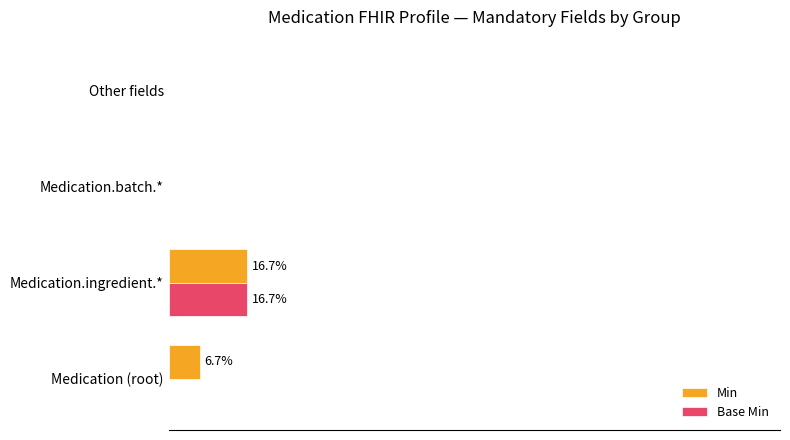

What are all the series names shown in the legend?

Min, Base Min